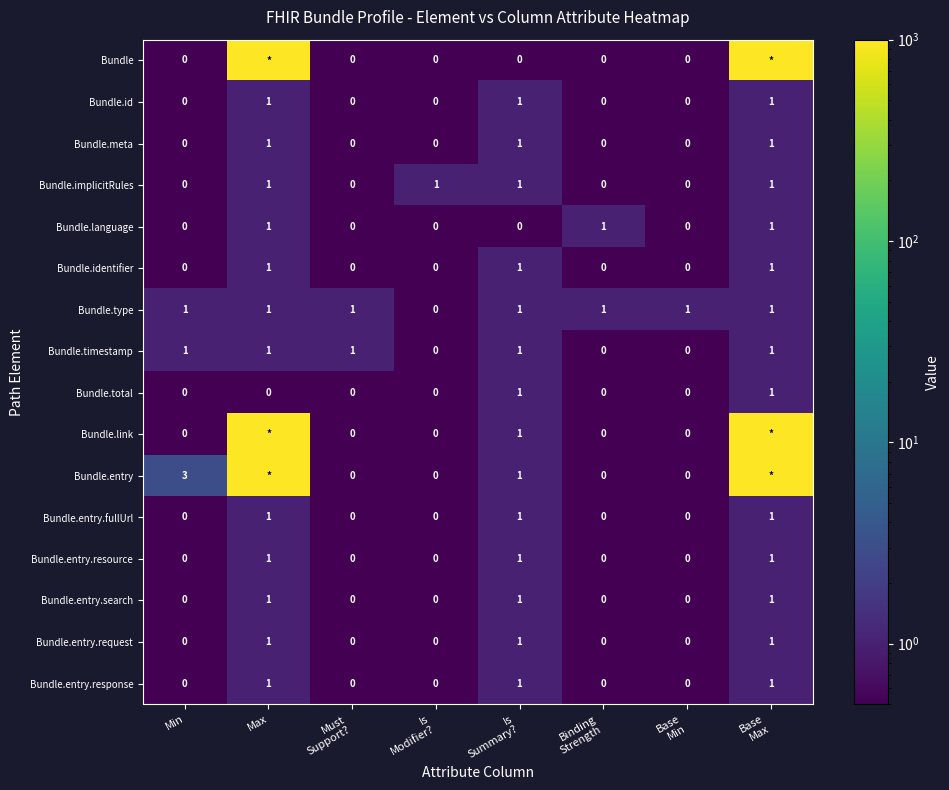

Between Max and Is
Summary?, which is larger?

Max